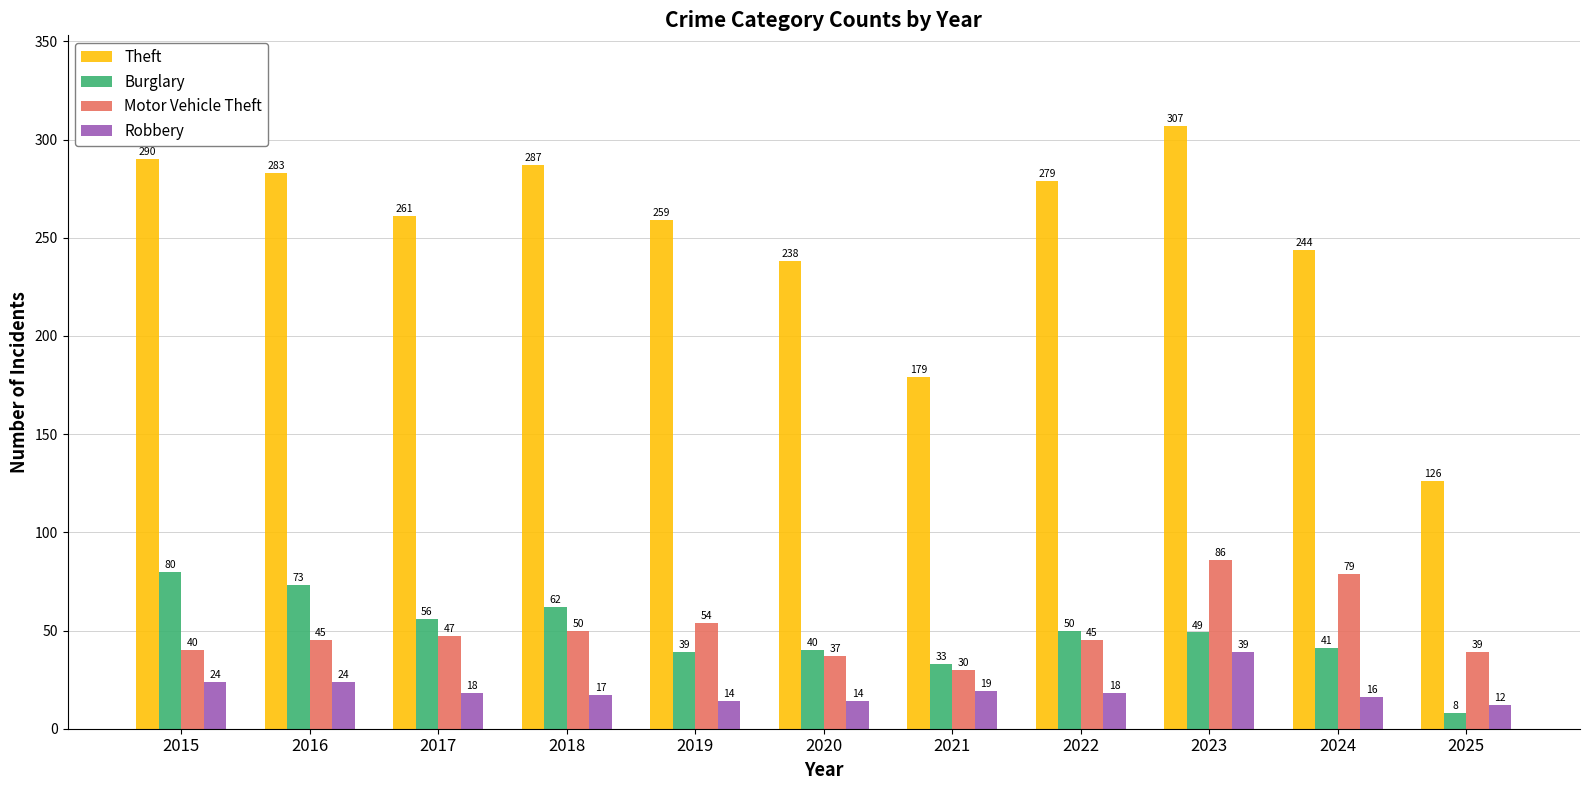

Are the bars grouped side by side (vs. stacked)?

Yes